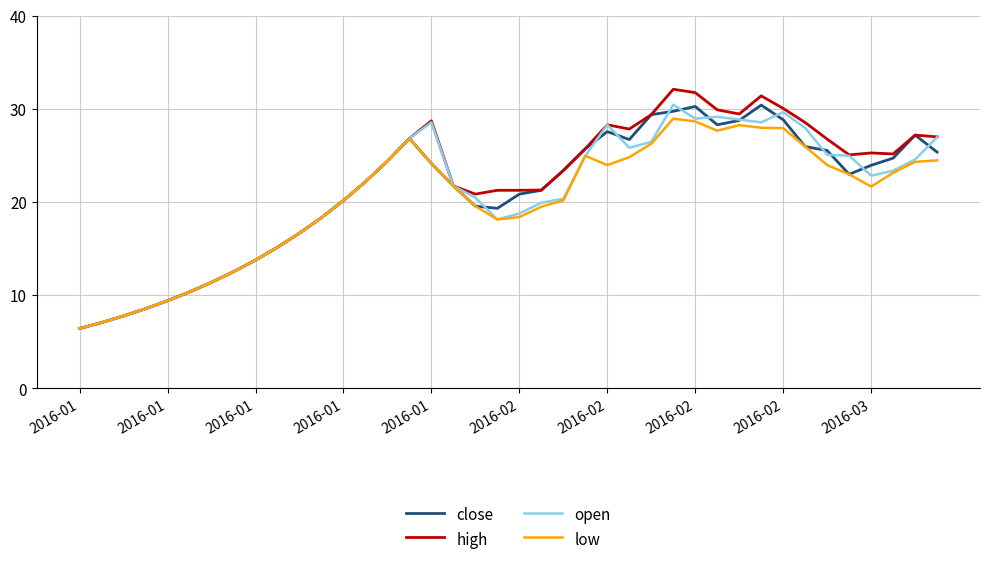

Which series has the largest total across all categories?

high